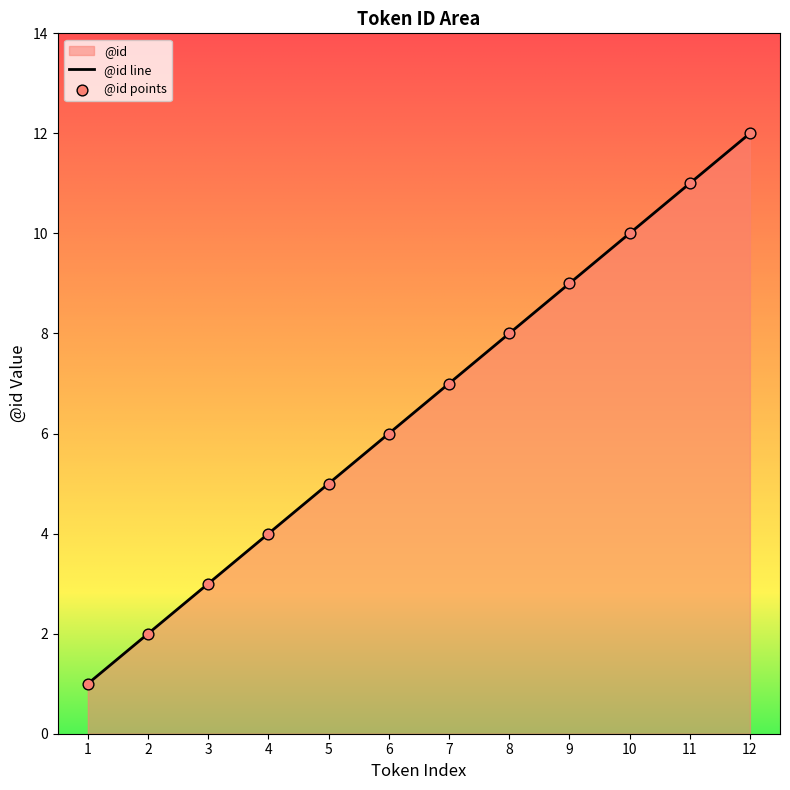

What is the change in value from 3 to 4?

+1